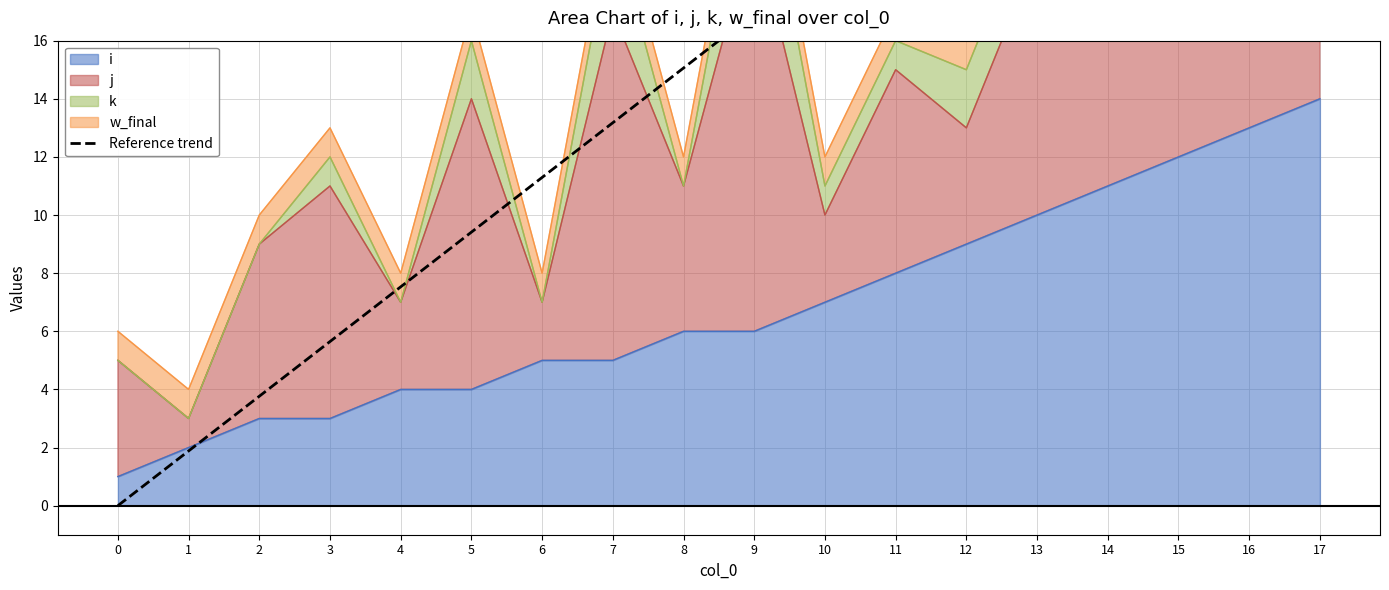

What is the difference between the second highest and minimum values?

30.1